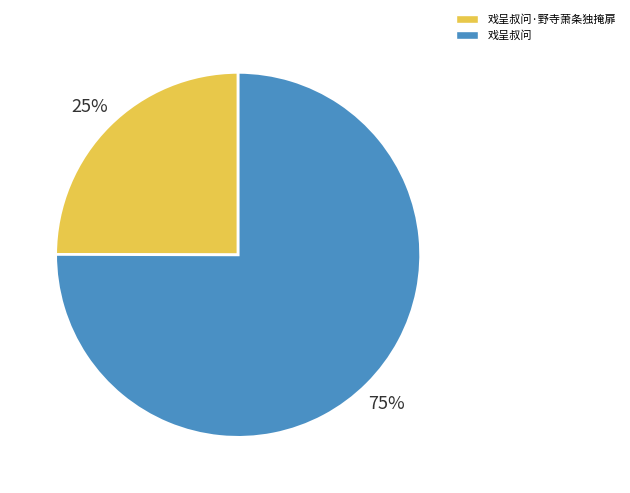

How many slices are in this pie chart?

2